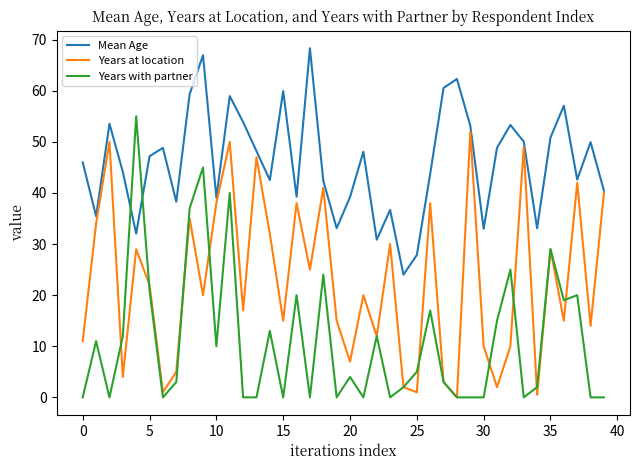

What is the greatest value displayed?

68.3